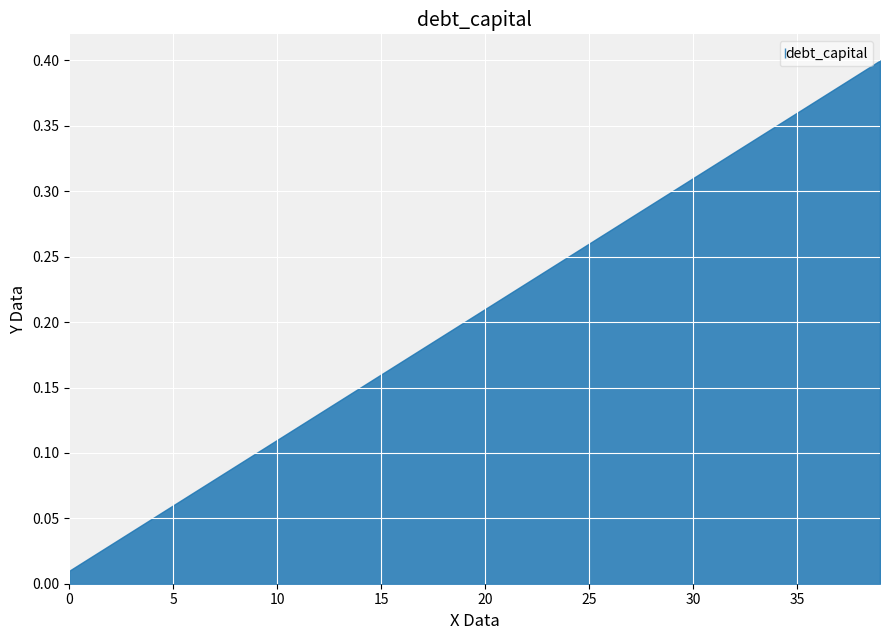

At which category does the chart reach its peak across all series?

39